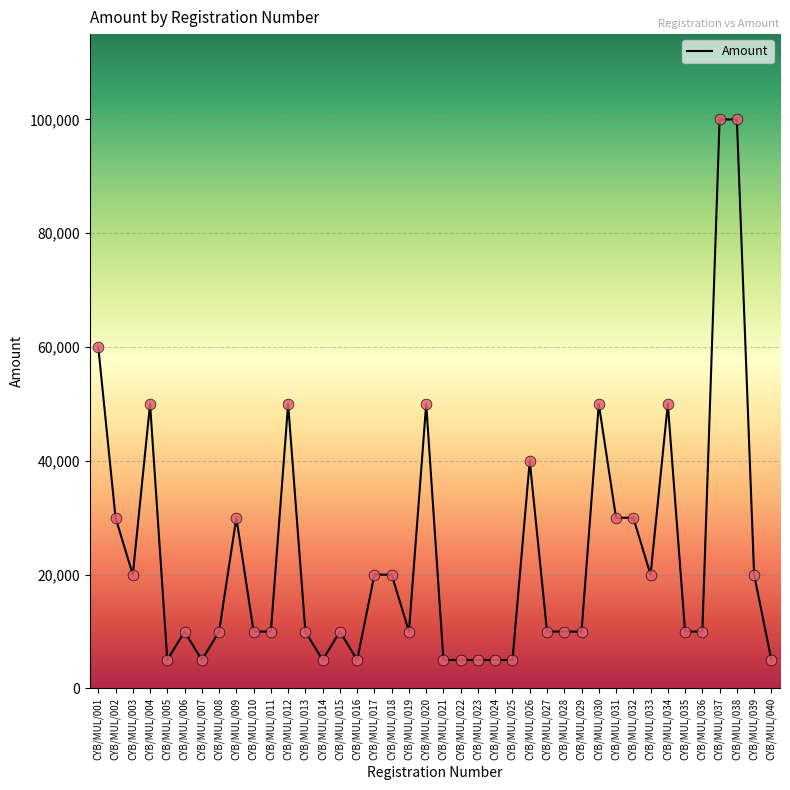

What is the change in value from CYB/MUL/009 to CYB/MUL/026?

+10000